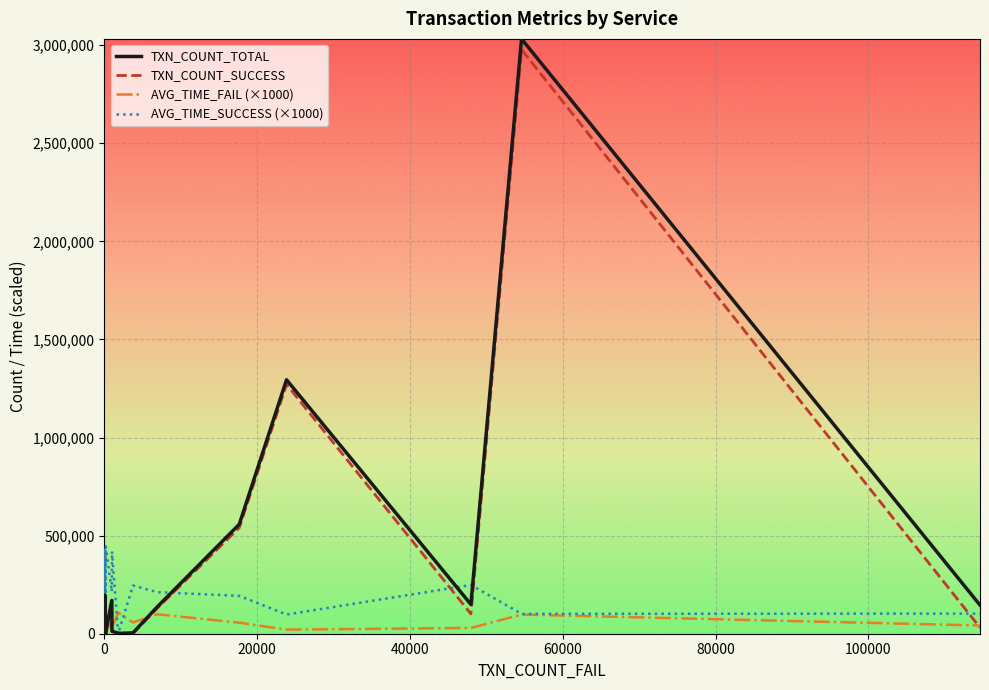

How many lines are shown in the chart?

4